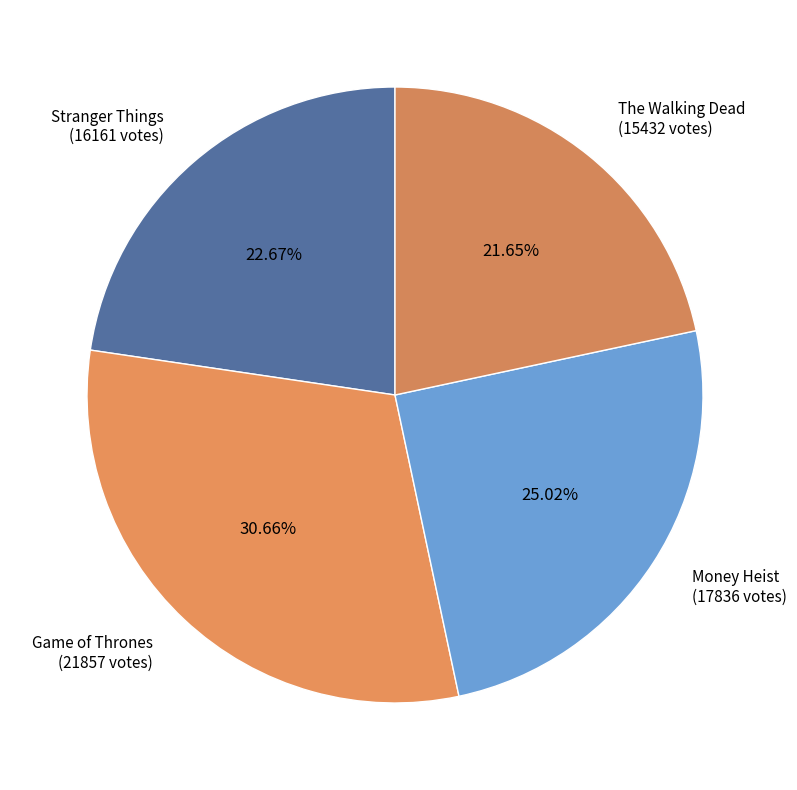

To the nearest percent, what is the difference between the Game of Thrones and The Walking Dead slice percentages?

9%